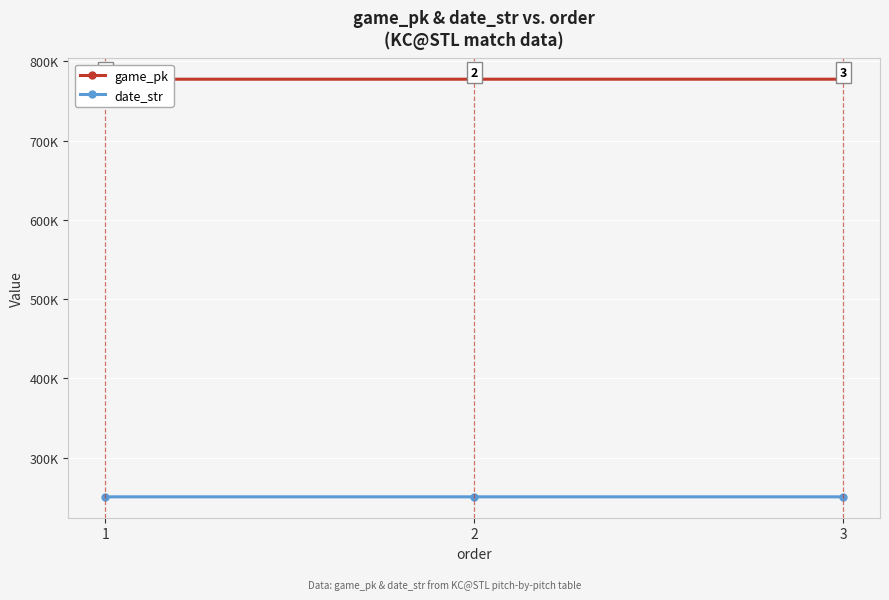

Rank the categories by game_pk value from highest to lowest.

3, 2, 1